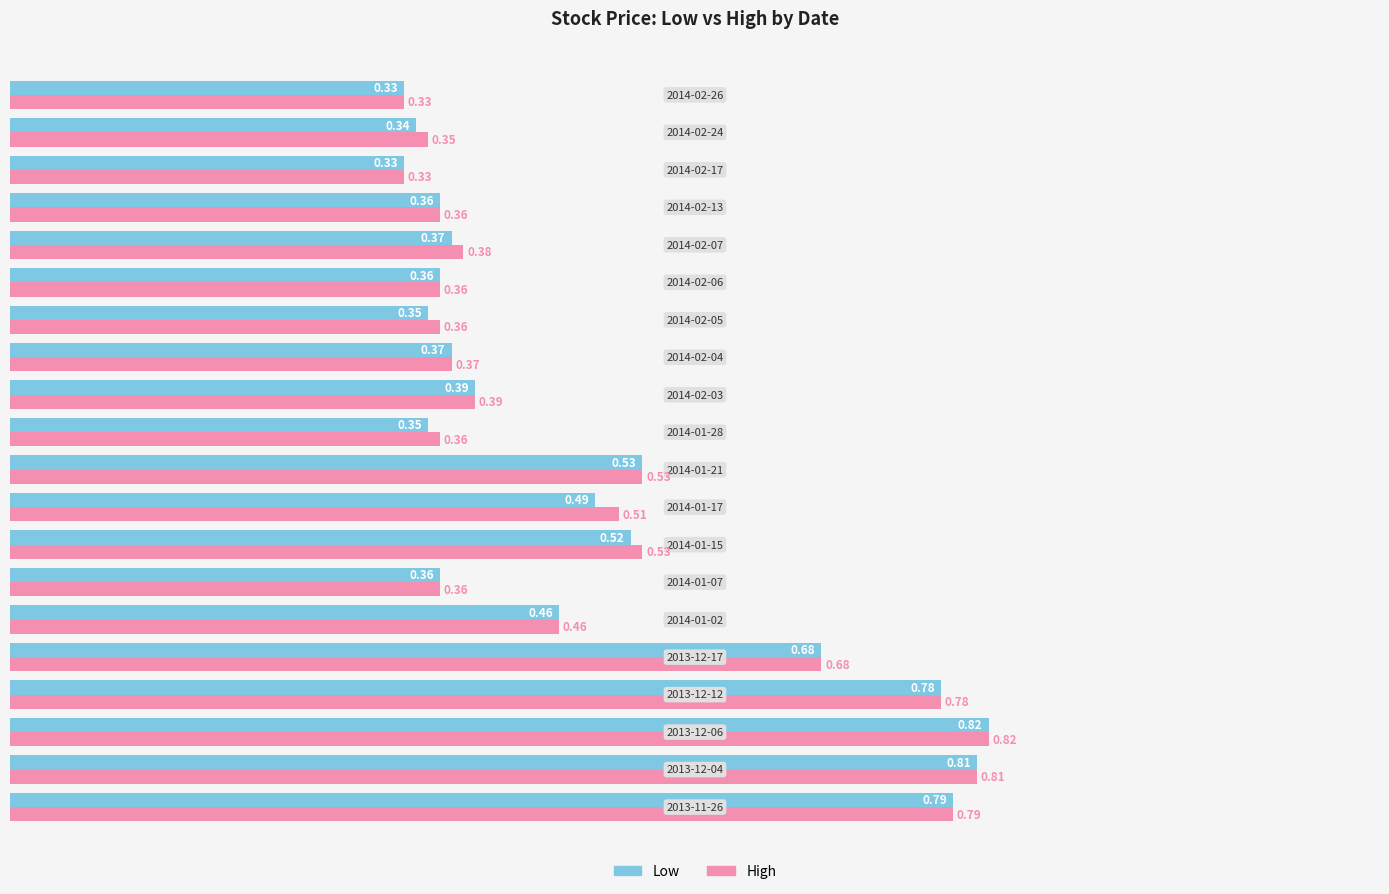

What is the sum of all High values?

9.9